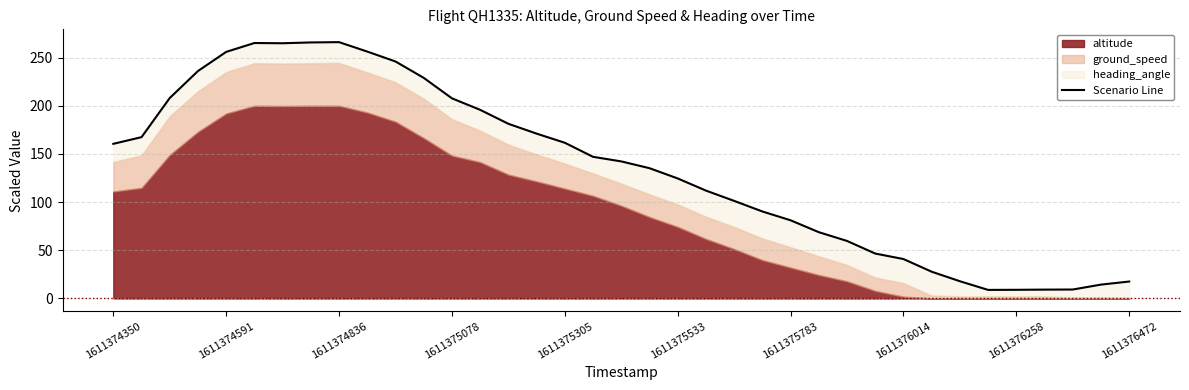

How many values are below 142?

18